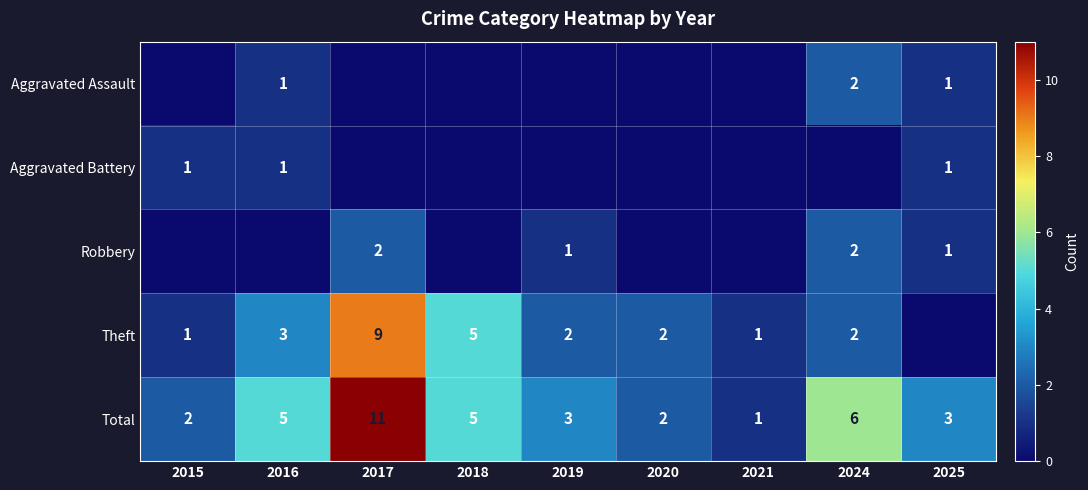

The Robbery series shows 3 at 2024. True or false?

False